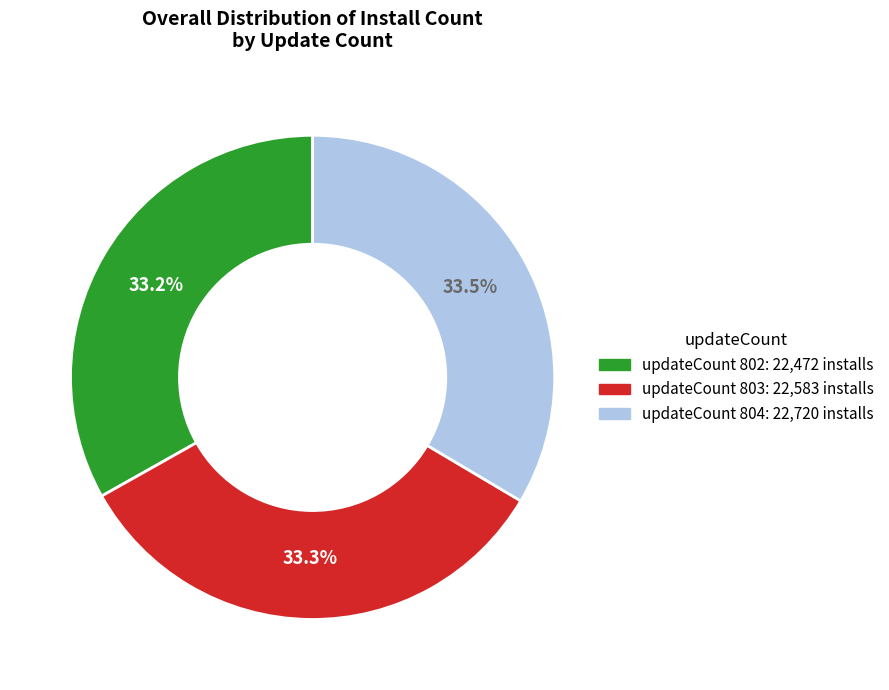

Is there any slice that represents more than half of the pie?

No